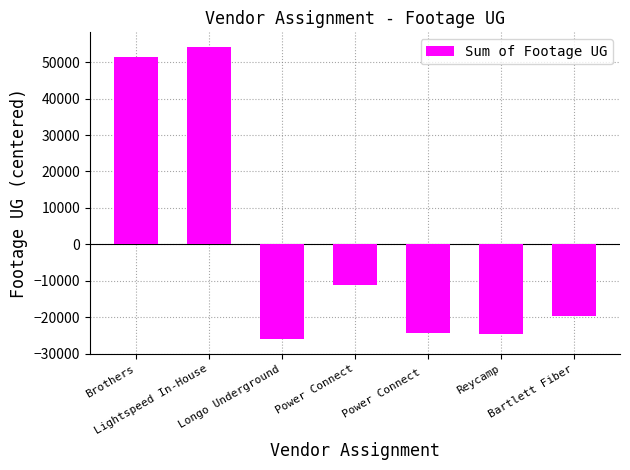

What value does the data have at Power Connect?

-11155.3